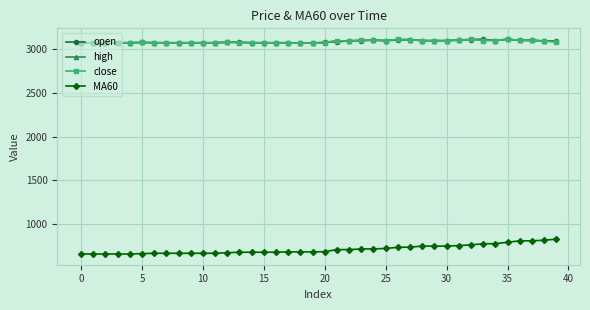

What is the difference between the maximum and minimum values in the close series?

46